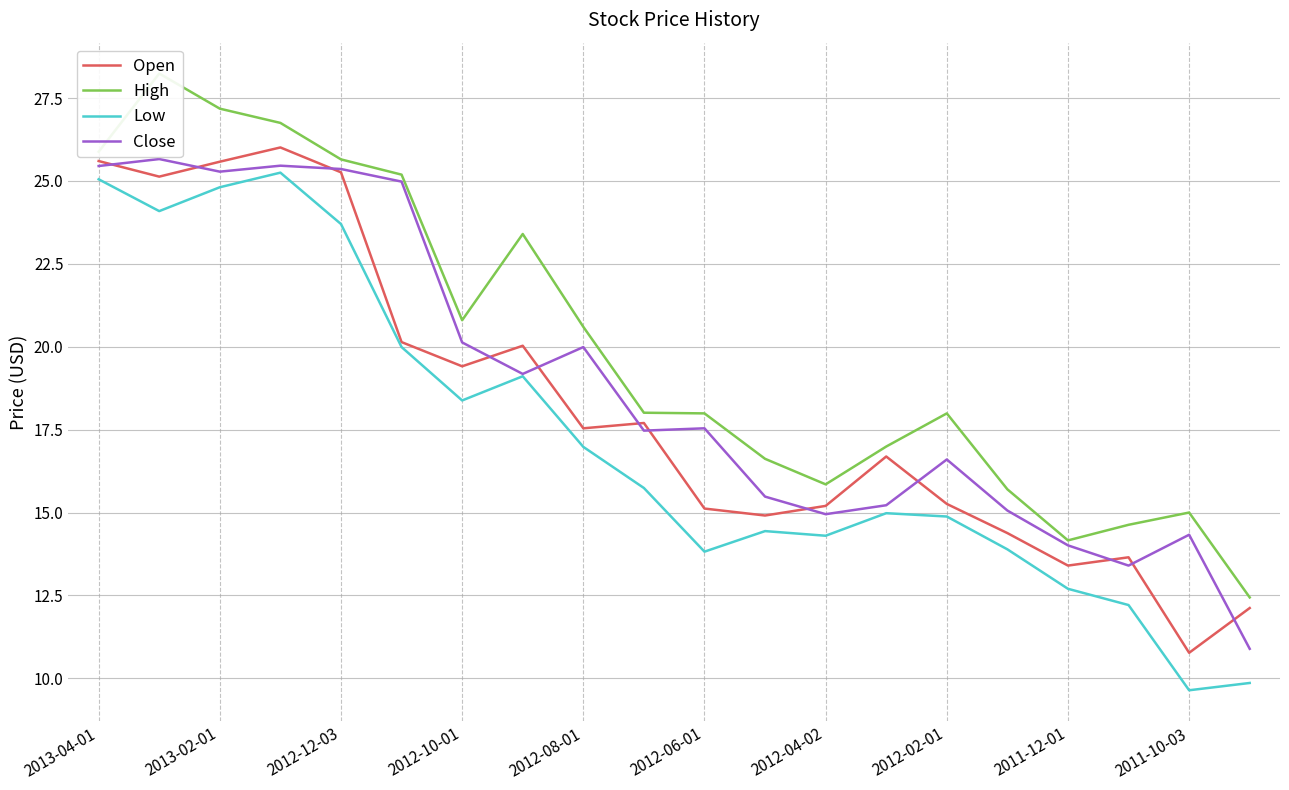

The value of Open at 2011-10-03 is 10.8. True or false?

True